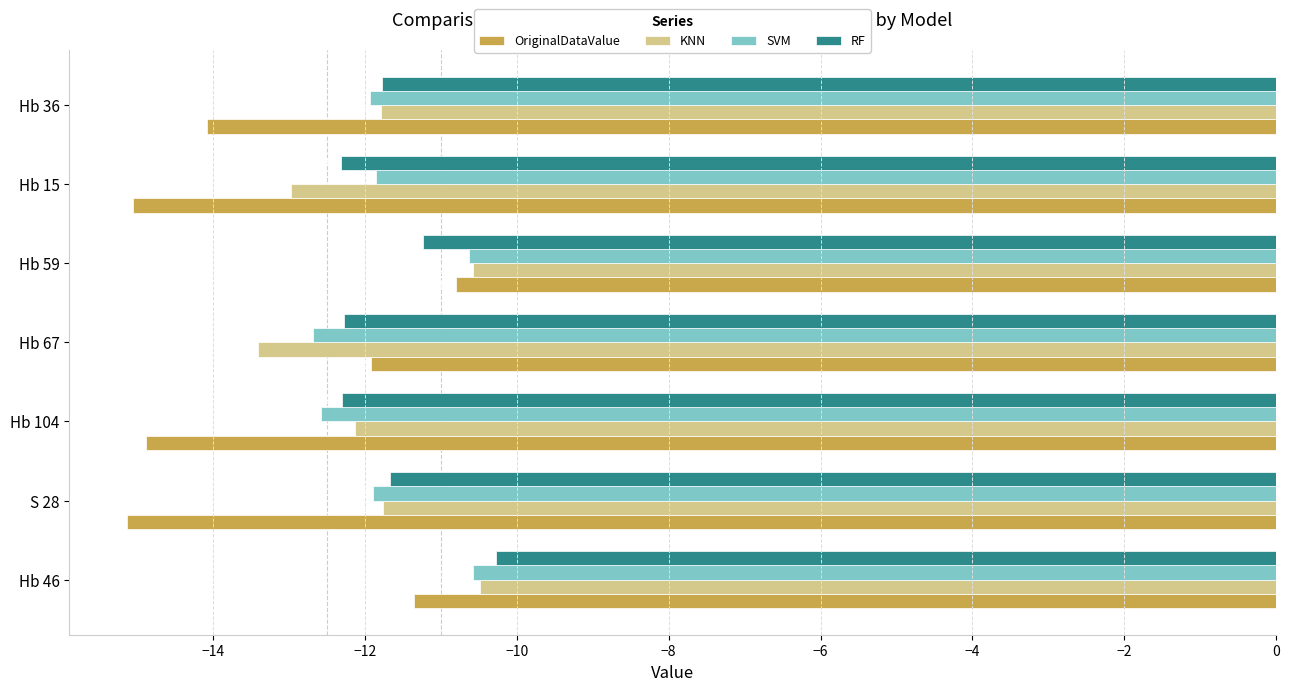

Which series has the widest spread of values?

OriginalDataValue